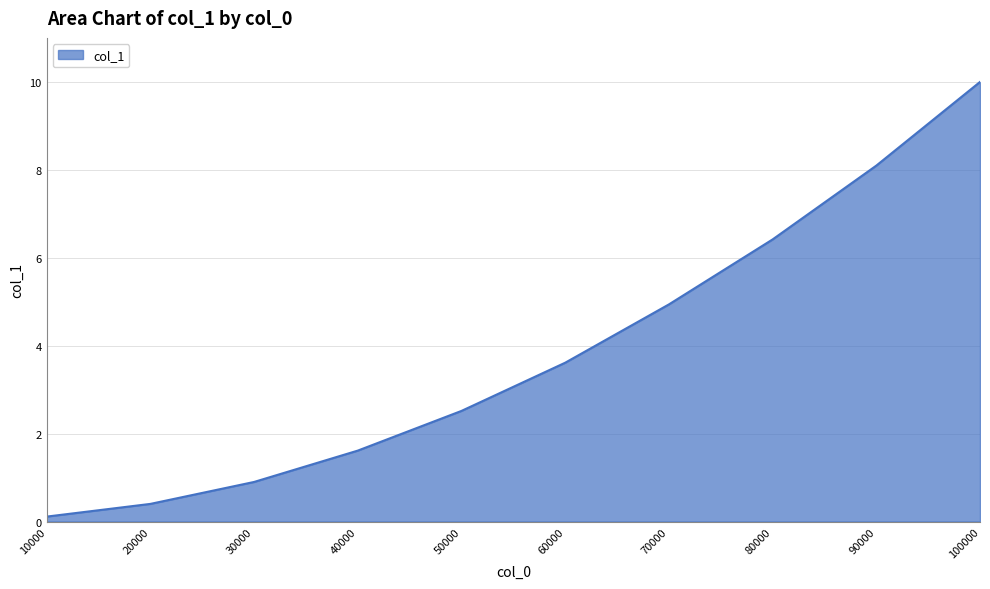

What is the smallest value displayed?

0.1